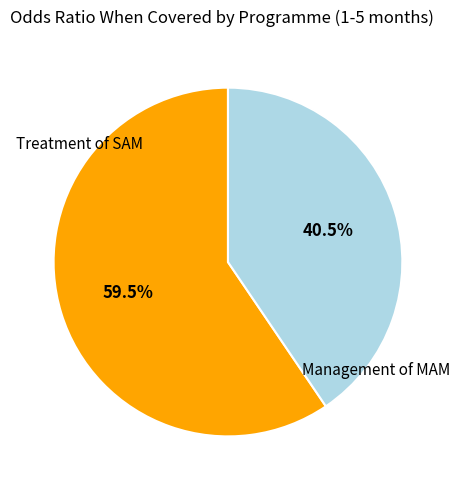

Is there any slice that represents more than half of the pie?

Yes